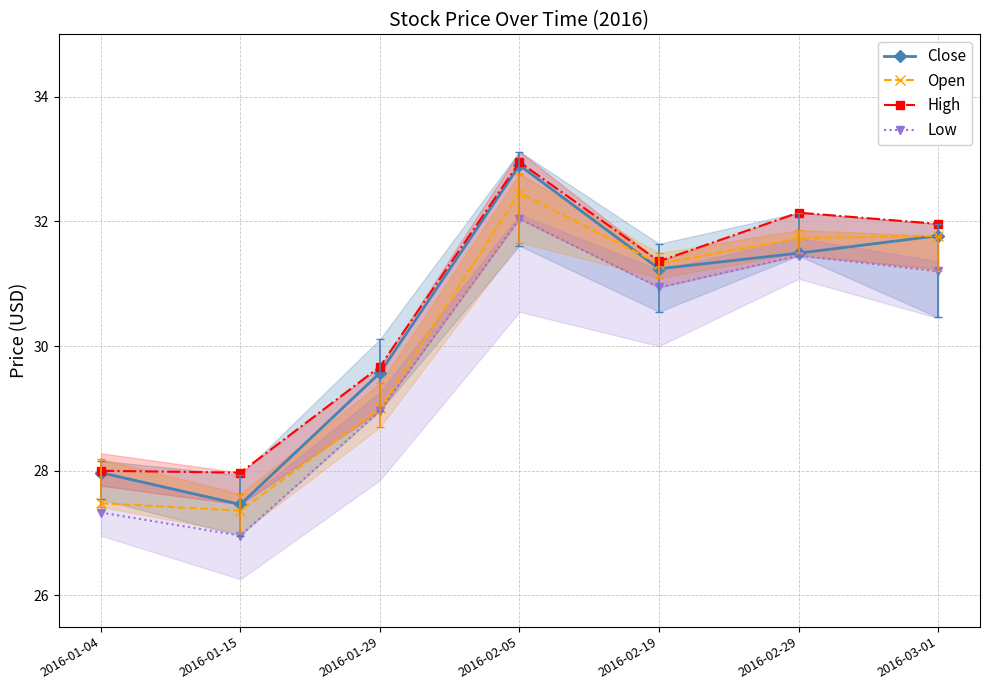

List the labels in order of Close value, smallest first.

2016-01-15, 2016-01-04, 2016-01-29, 2016-02-19, 2016-02-29, 2016-03-01, 2016-02-05